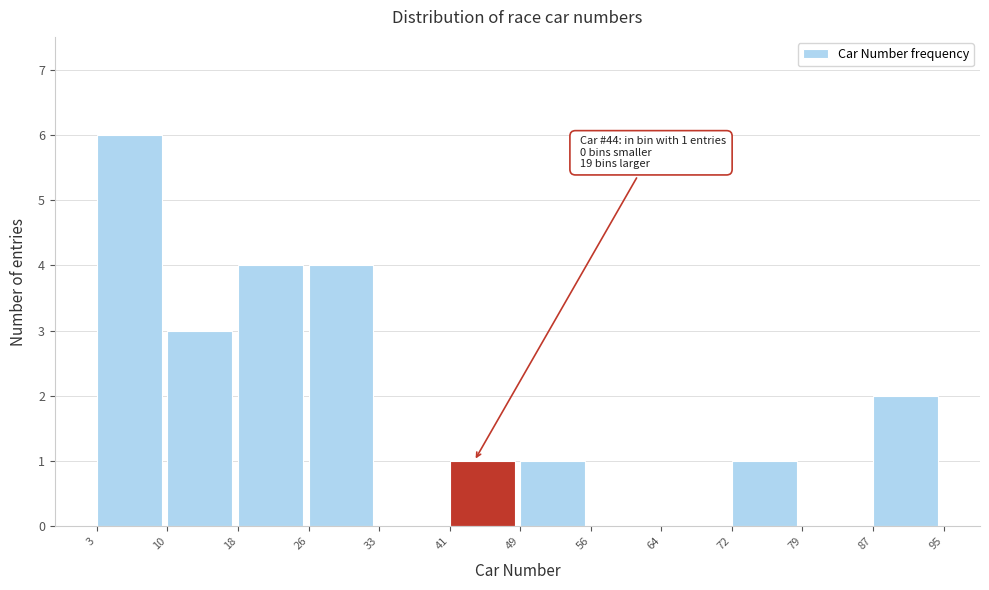

Over which range of the x-axis is the bar tallest?

3 to 10